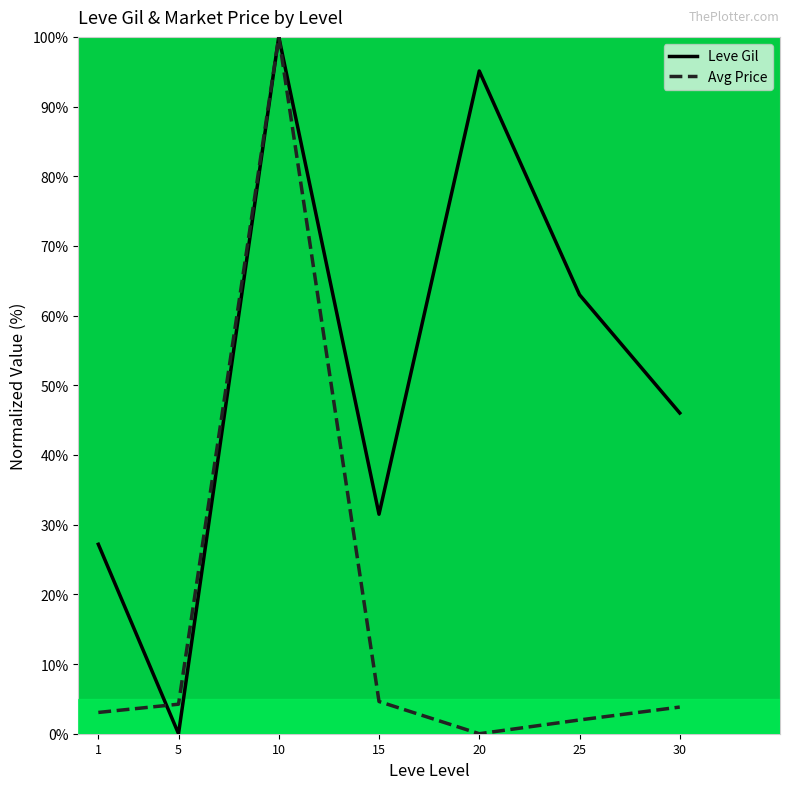

The Avg Price series shows 100.0 at 10. True or false?

True